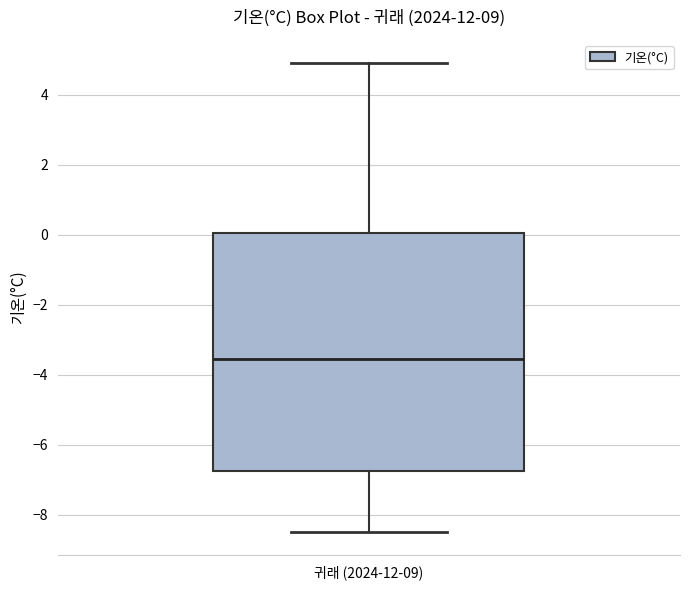

Read this box plot against the y-axis: the position of the median line, the range covered by the box, and the ends of both whiskers. The values are not printed on the chart, so give them approximately, as read against the axis.

median -3.6, box -6.8 to 0.0, whiskers -8.4 to 5.0